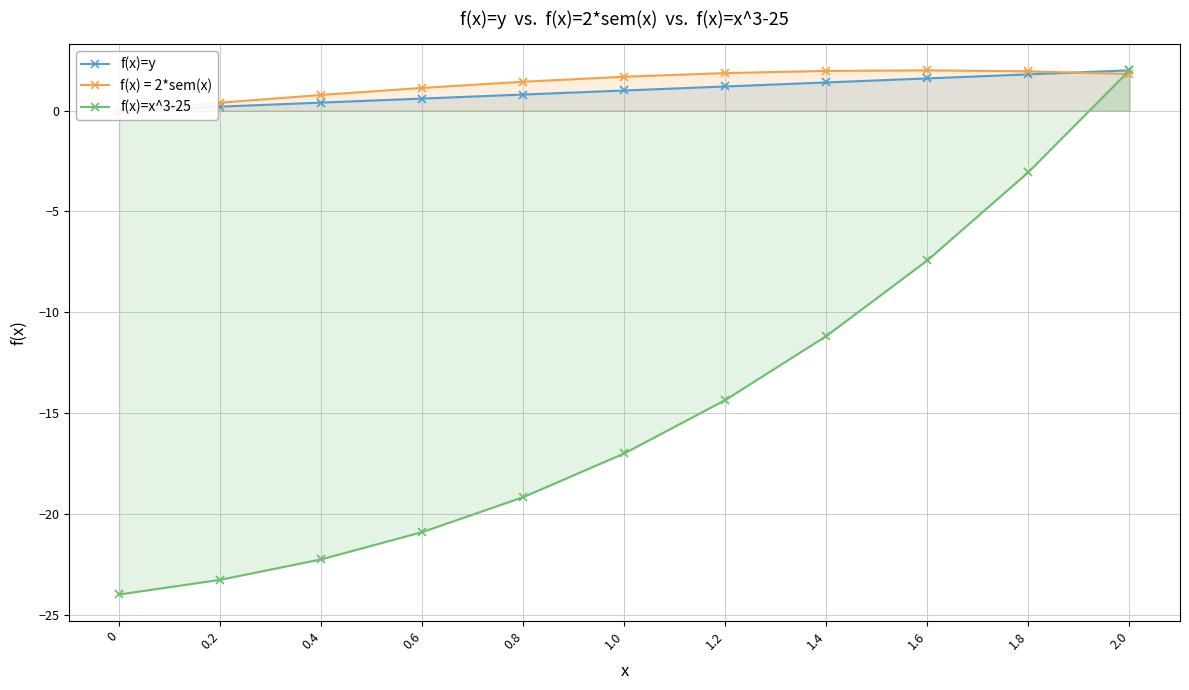

Which series has the largest range (max minus min)?

f(x)=x^3-25